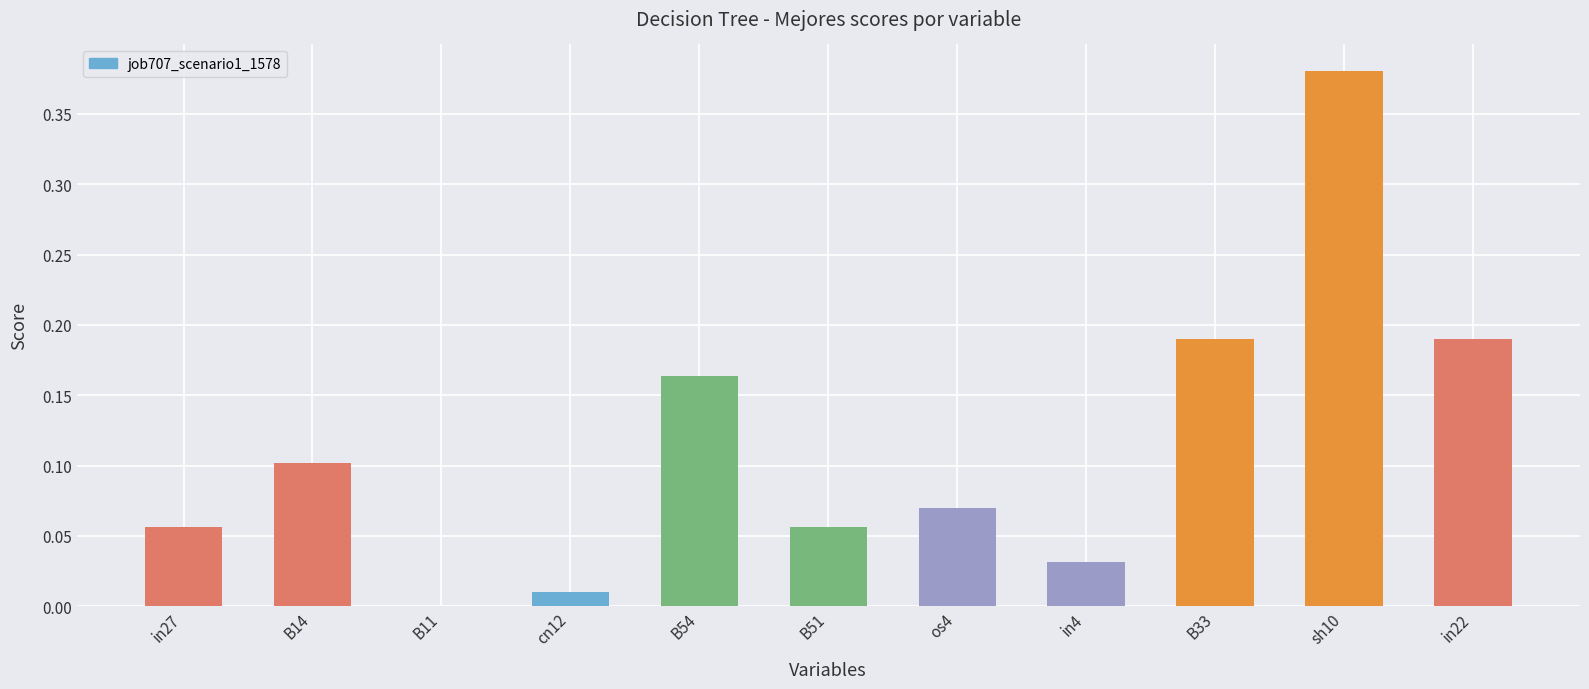

Which label corresponds to the largest value in the chart?

sh10